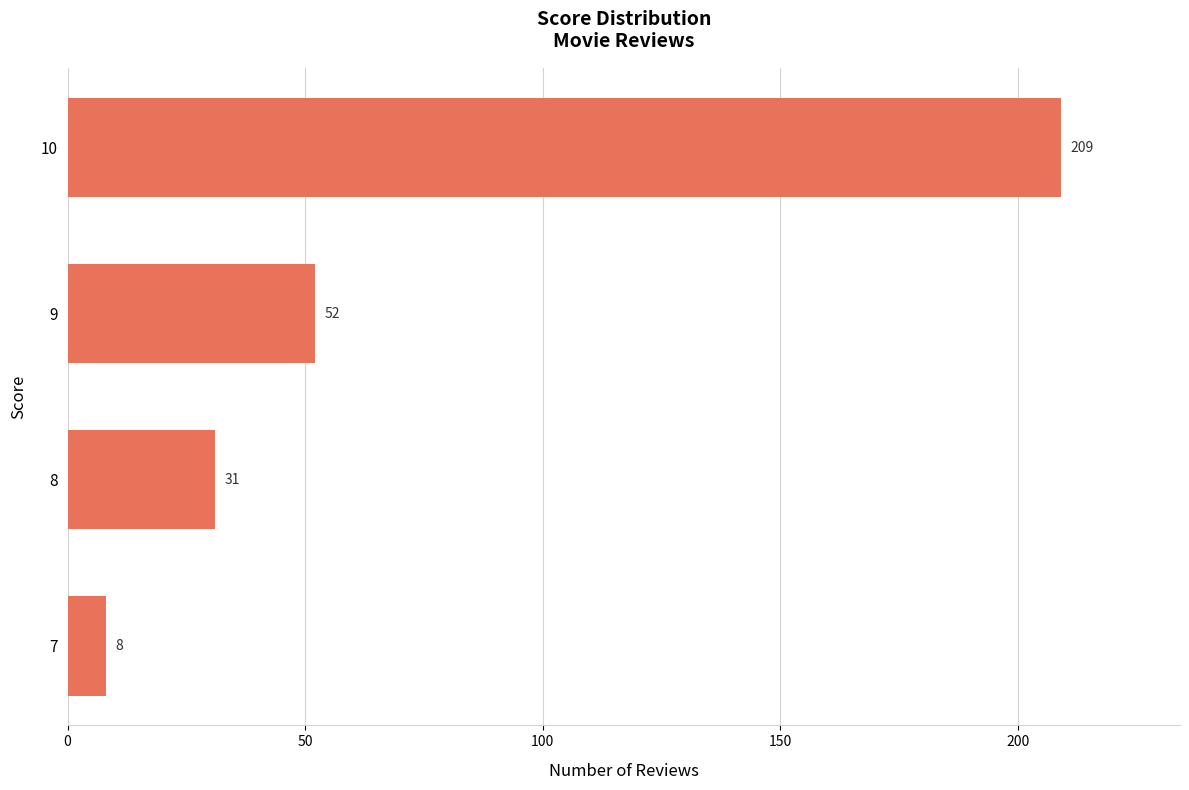

What is the approximate value at 8, to the nearest 50?

50